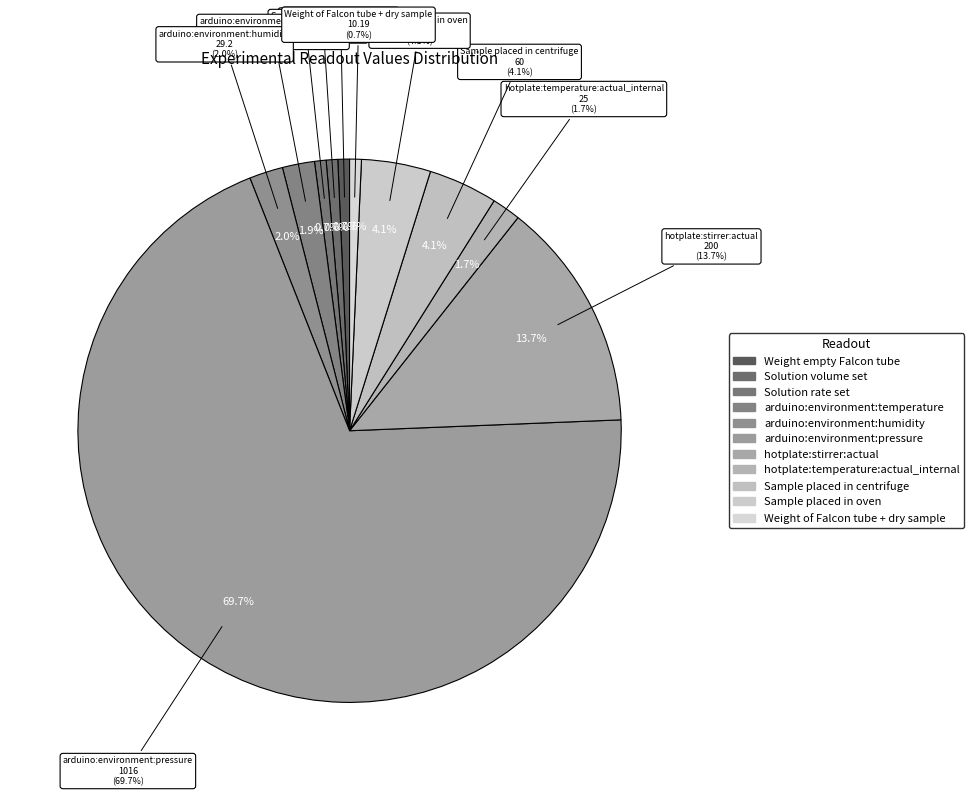

How many slices are in this pie chart?

11